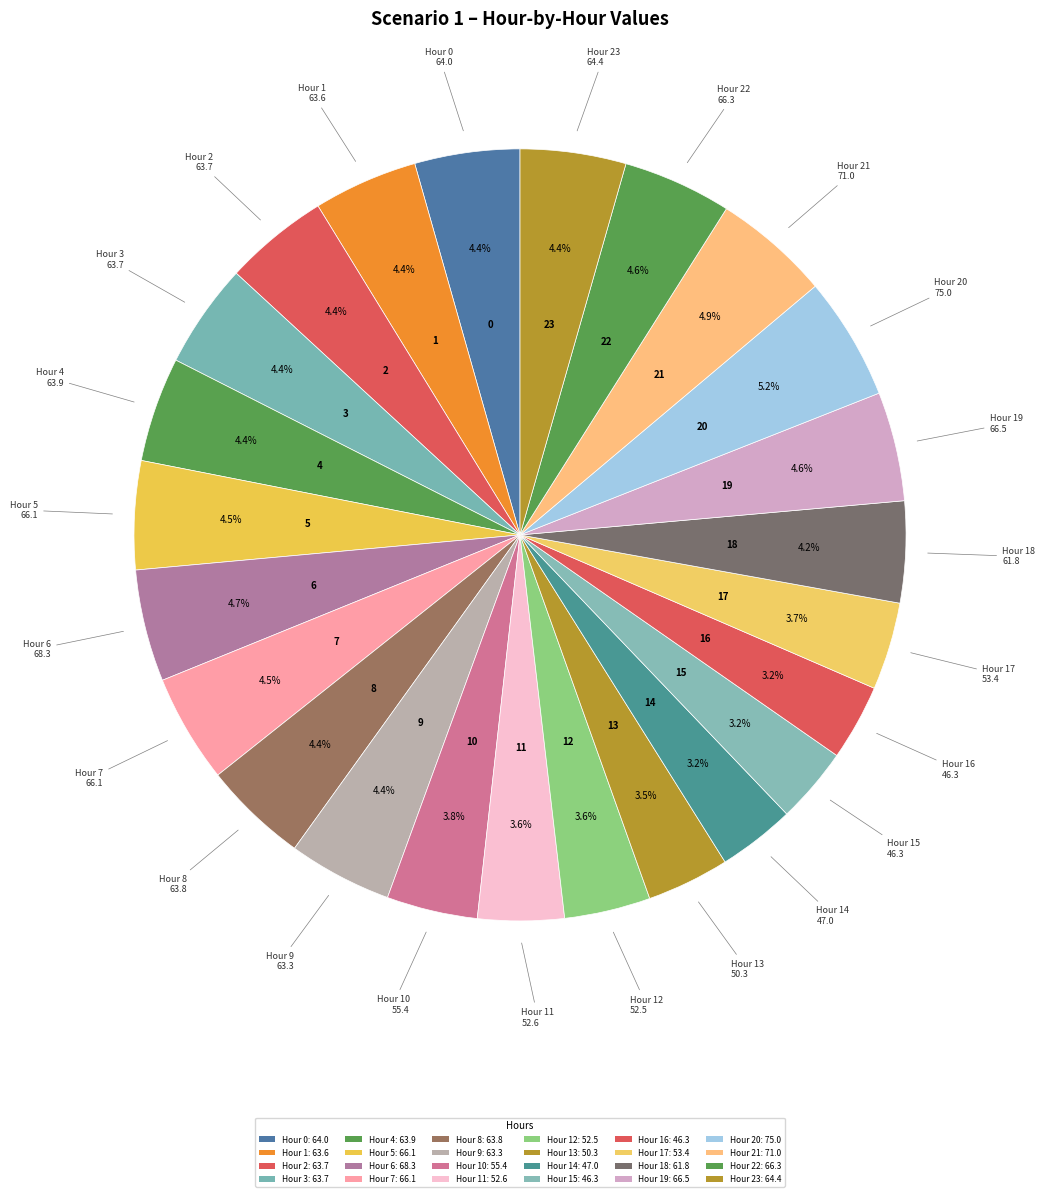

How many slices are in this pie chart?

24